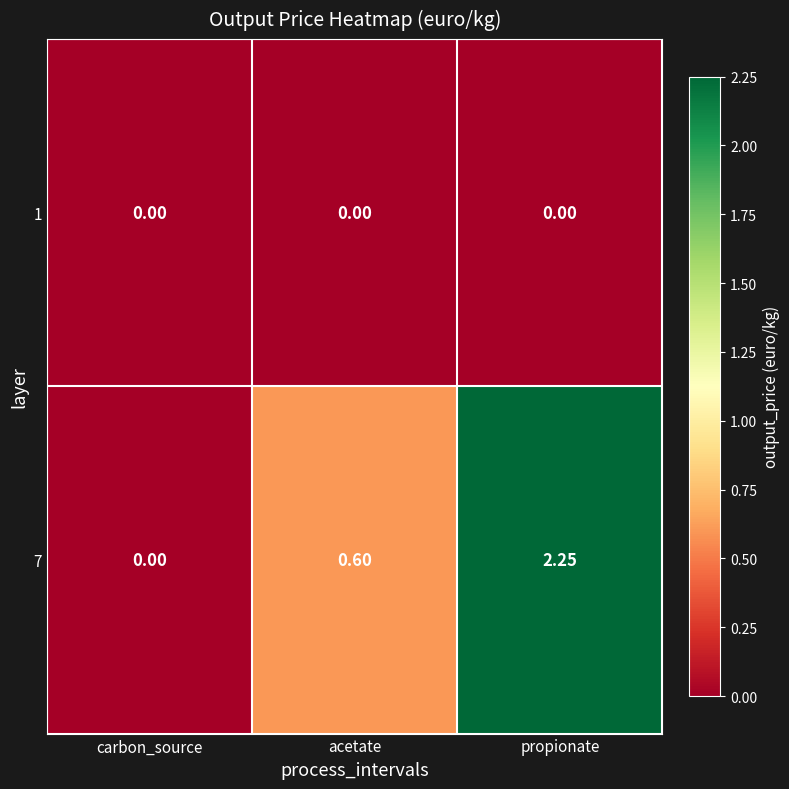

How many data points in 7 are above 0?

2